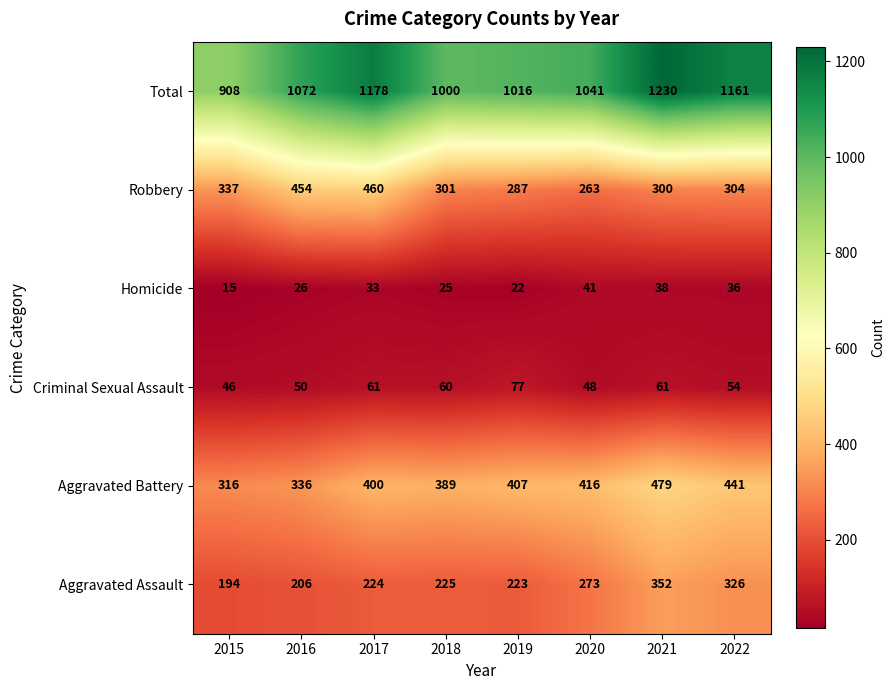

The Homicide series shows 26 at 2016. True or false?

True